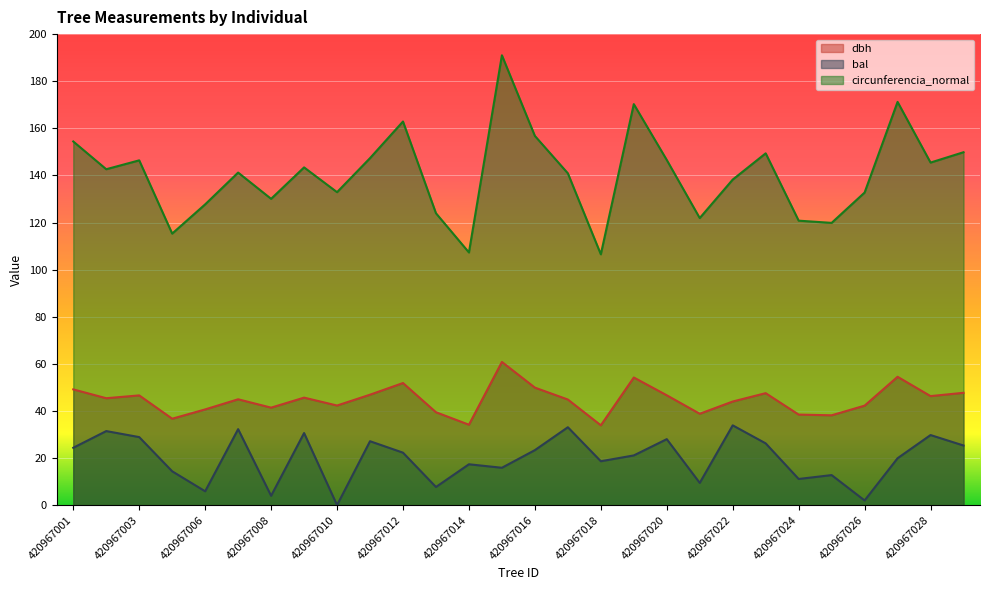

At which category does the chart reach its peak across all series?

420967015